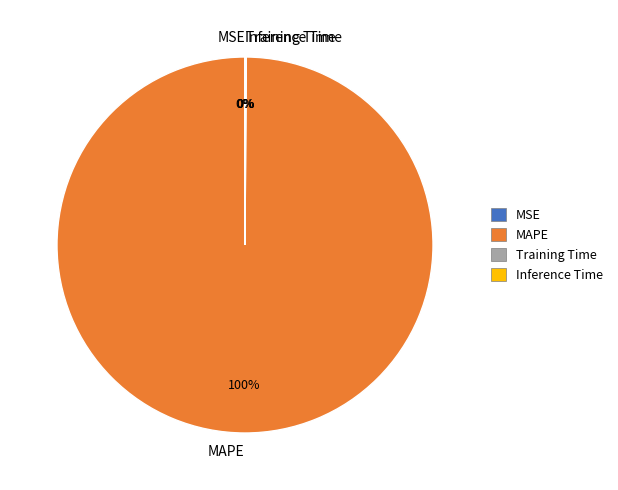

Which category has the biggest portion of the pie?

MAPE